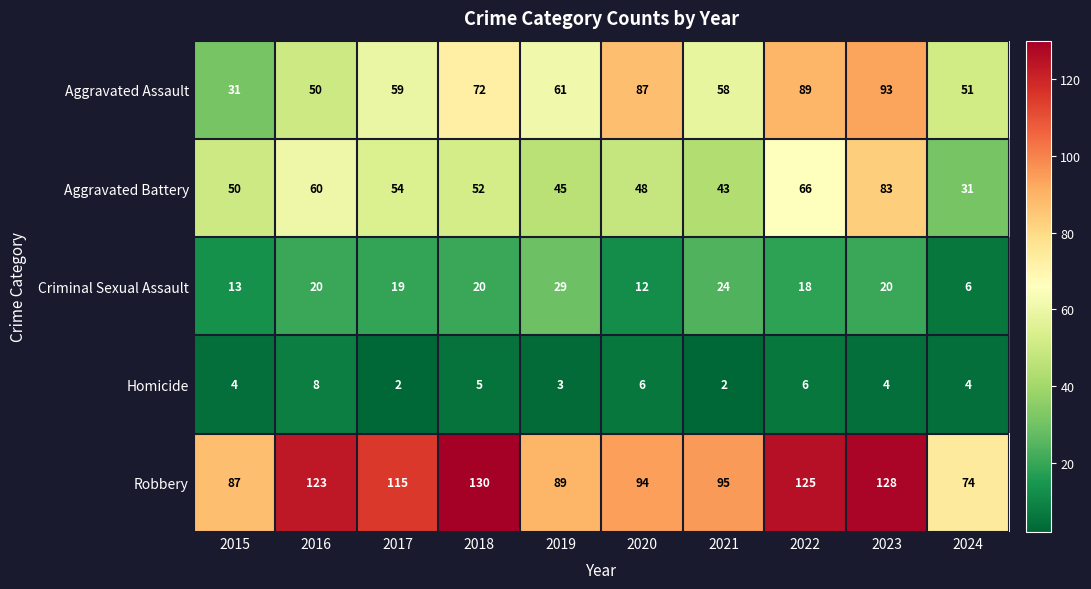

The Homicide series shows 2 at 2015. True or false?

False